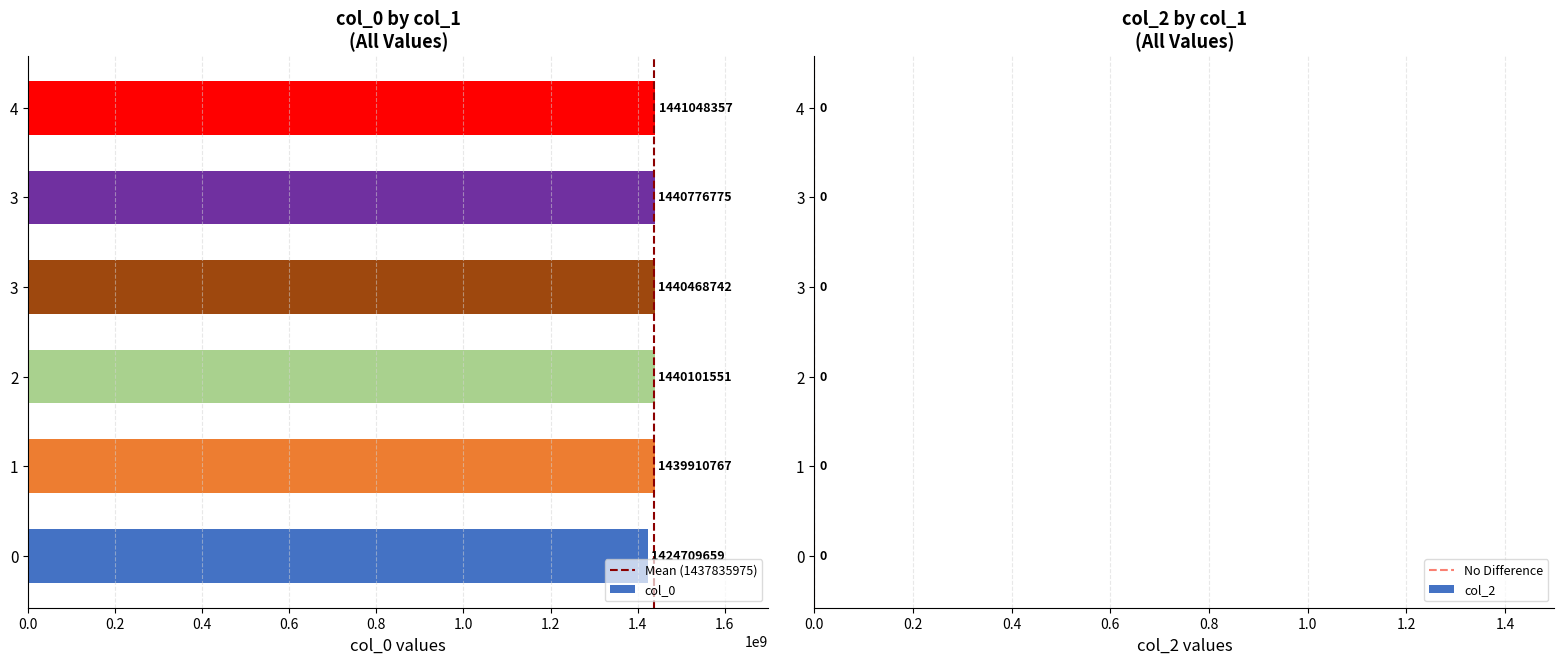

Rank the categories by value from lowest to highest.

0, 1, 2, 3, 3, 4